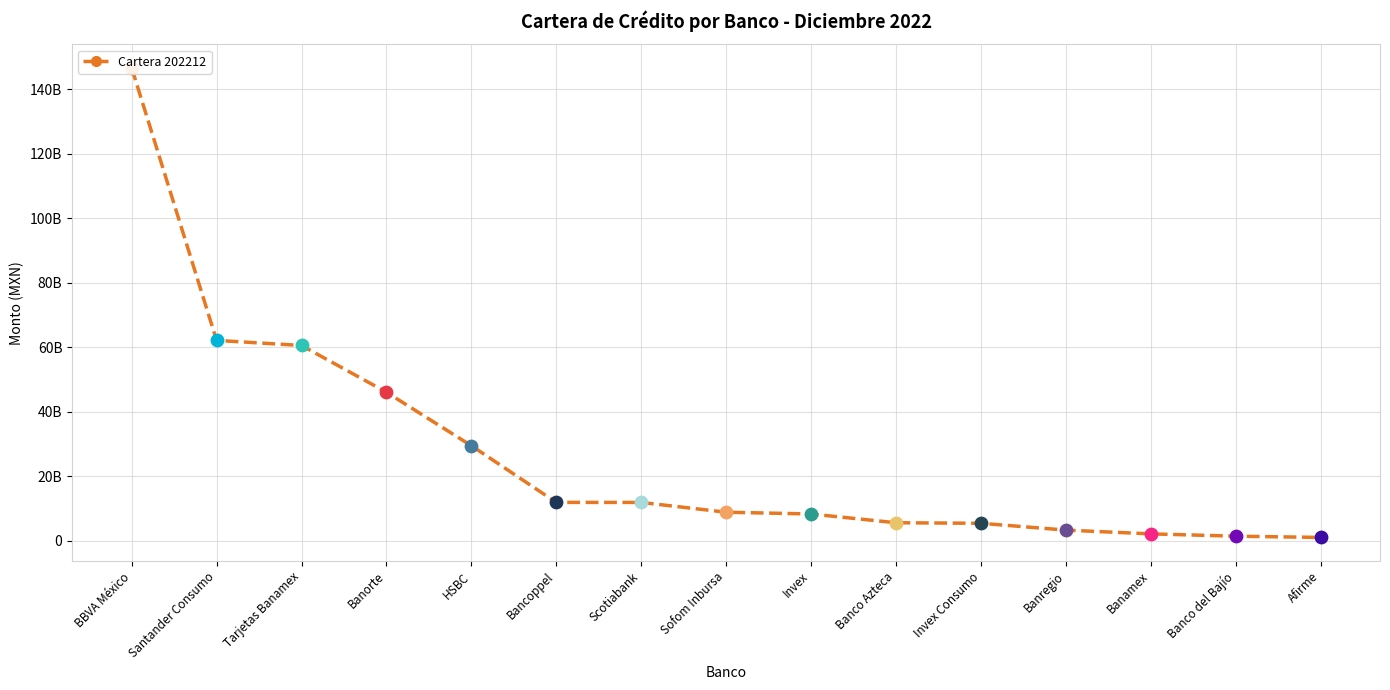

What is the change in value from Banco del Bajío to Afirme?

-390331618.7